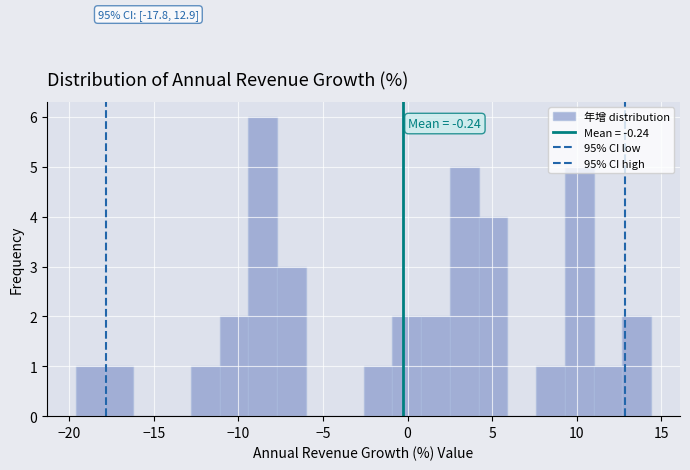

Read against the x-axis, roughly where is the centre of the tallest bar?

-8.5